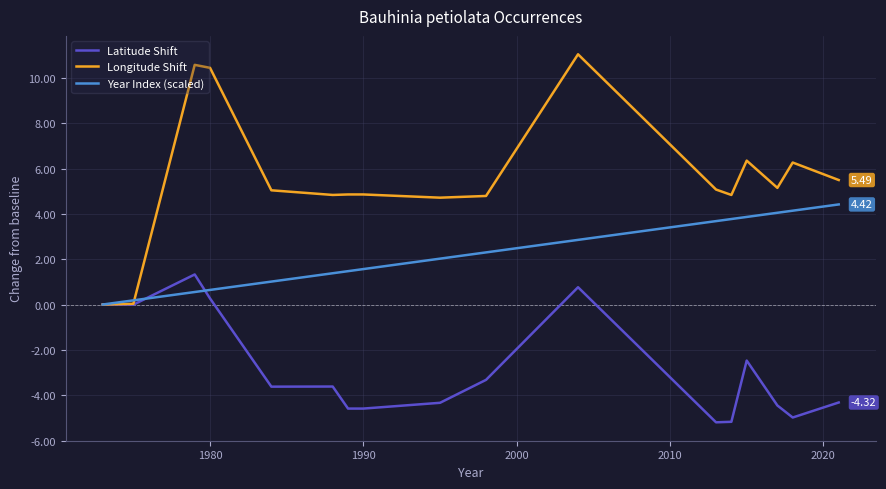

How many lines are shown in the chart?

3